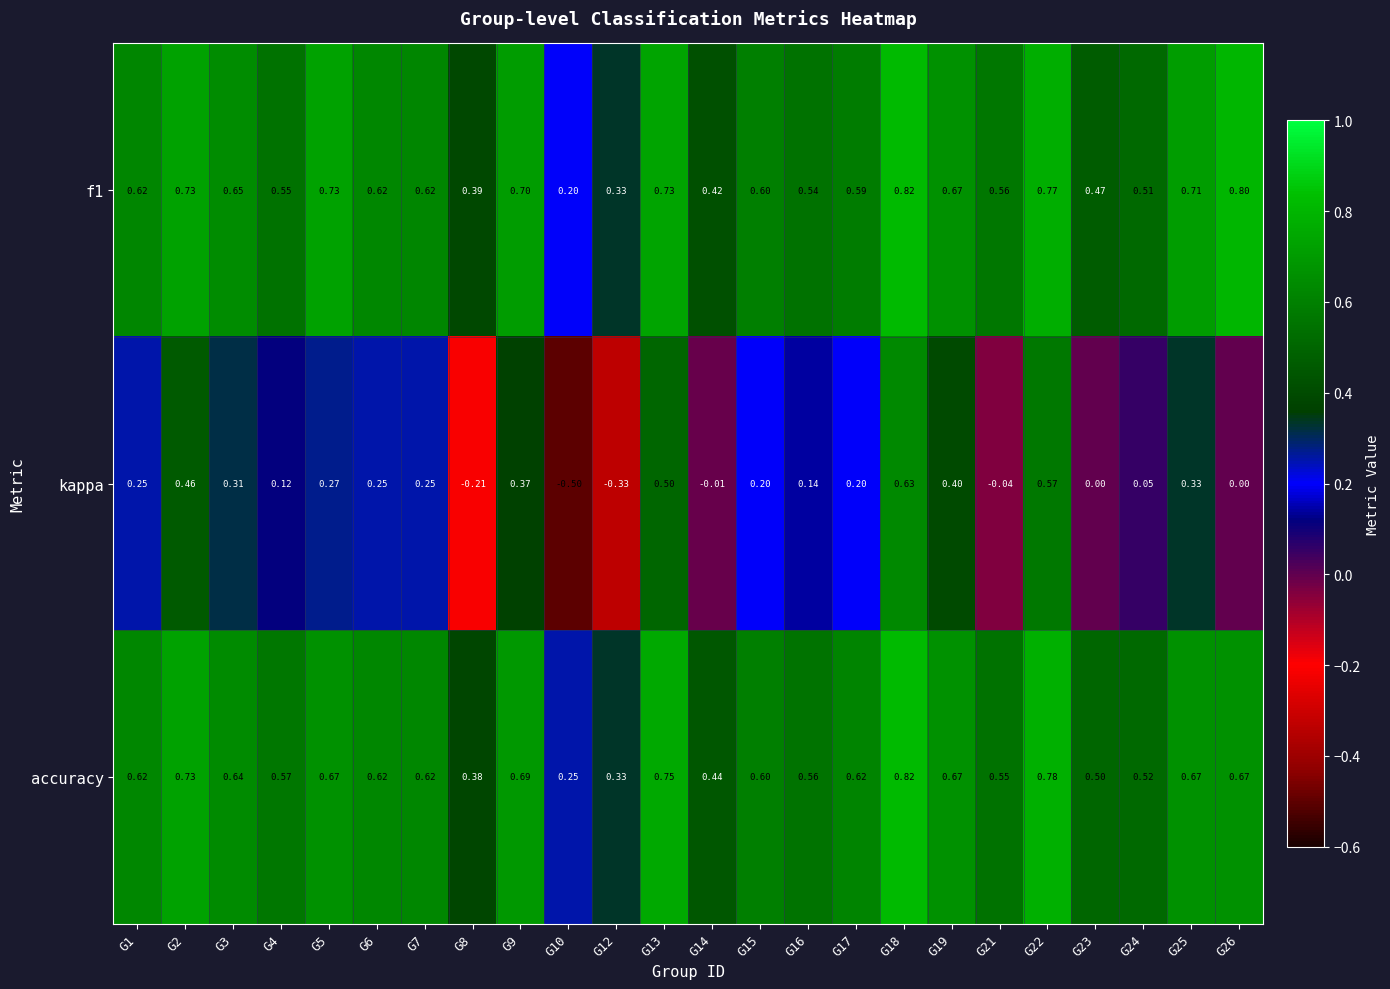

Which series has the widest spread of values?

kappa